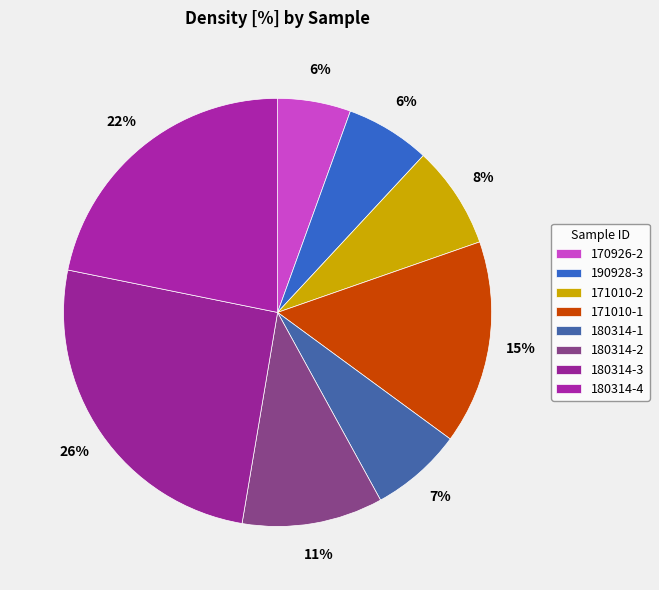

Count the number of slices in the pie.

8